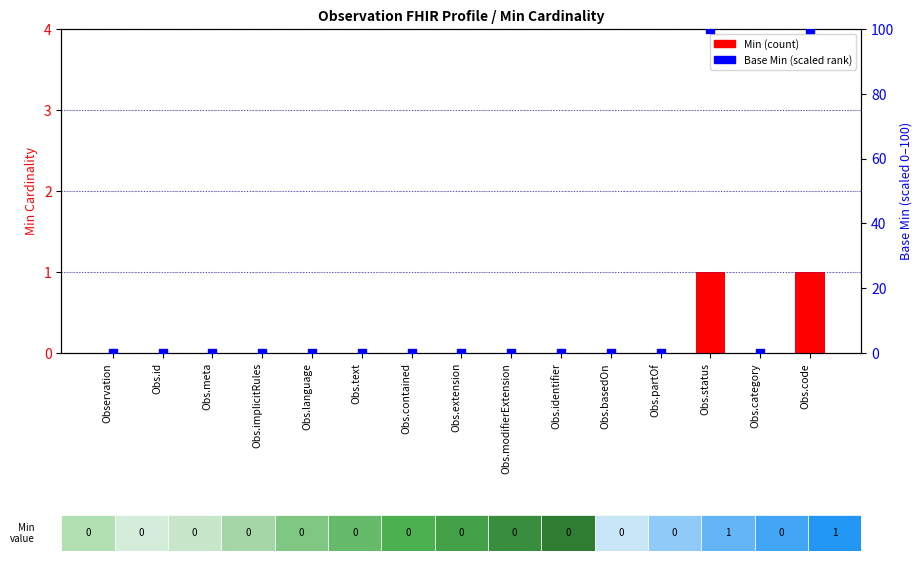

Which series reaches the maximum Y coordinate?

Base Min (scaled)